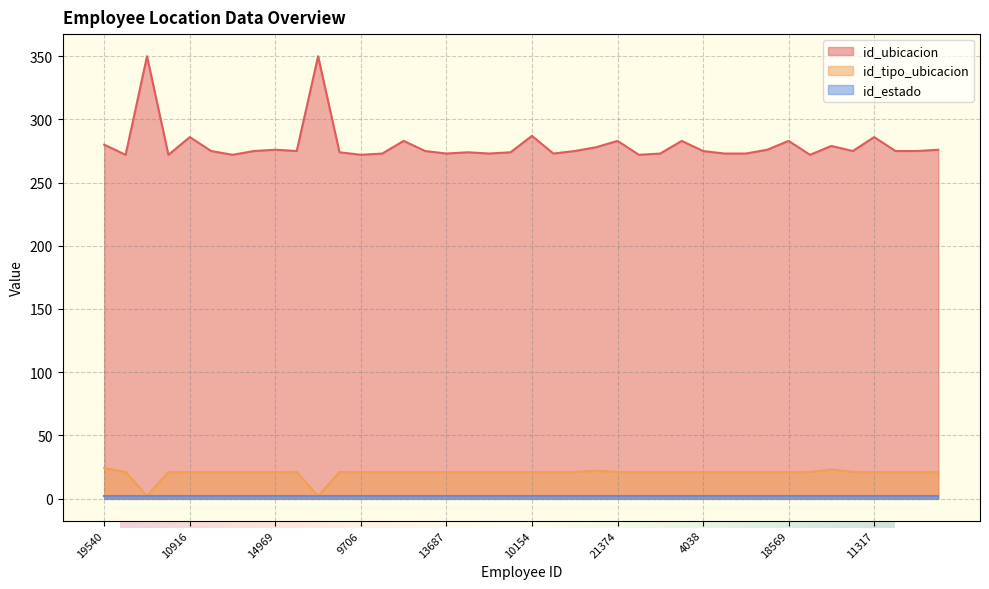

What is the value of the id_ubicacion point at the 35th from the left?

279